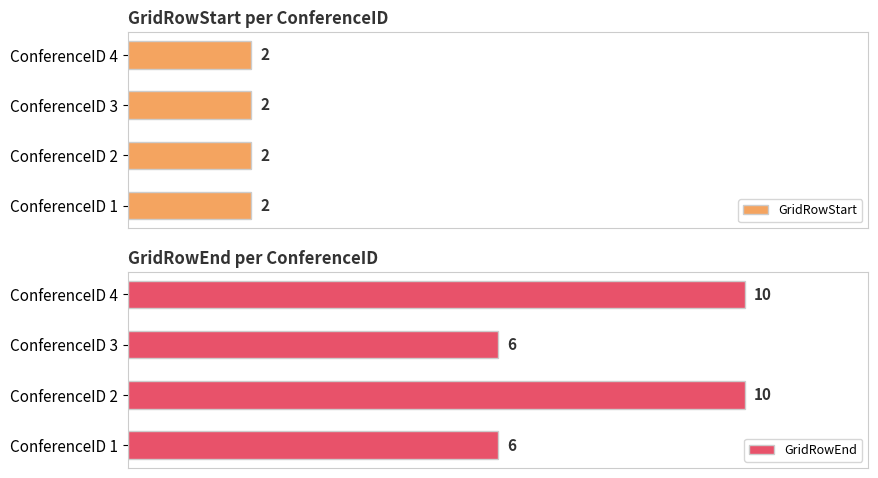

At which label does GridRowEnd reach its peak?

ConferenceID 2